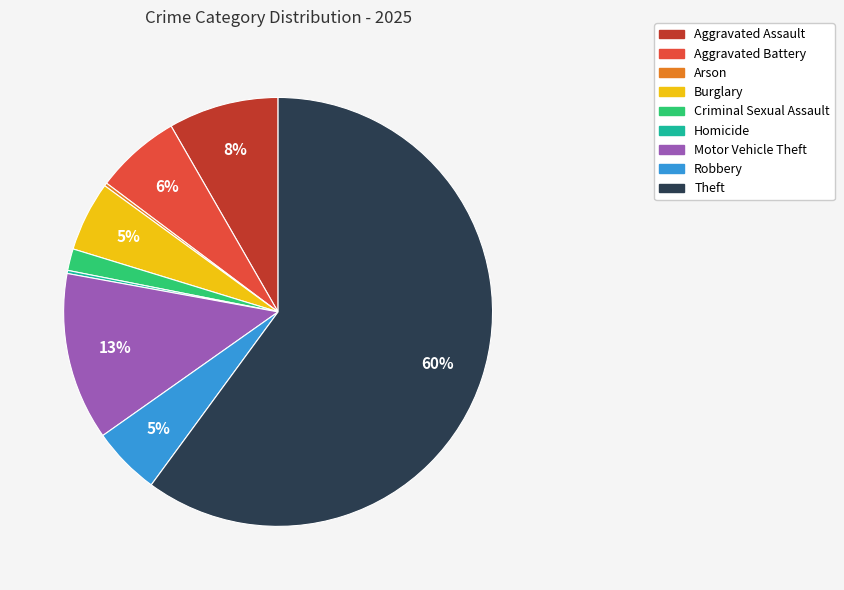

What percentage is the Robbery slice, to the nearest percent?

5%